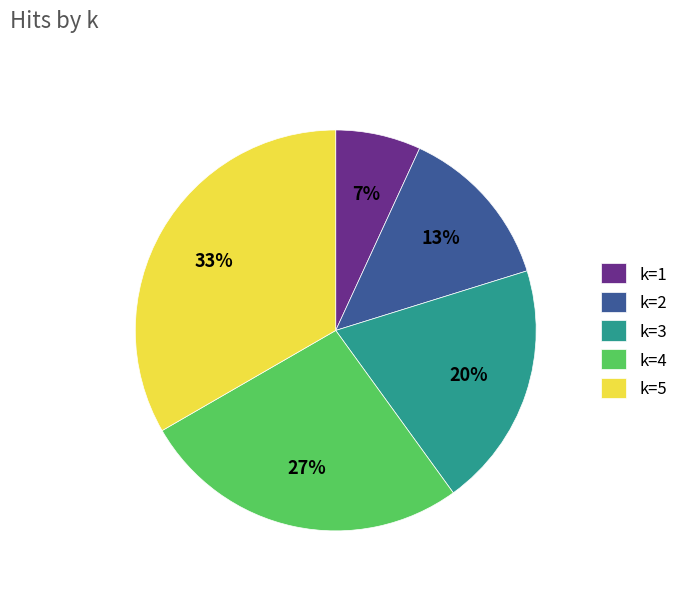

How many segments does this pie chart have?

5